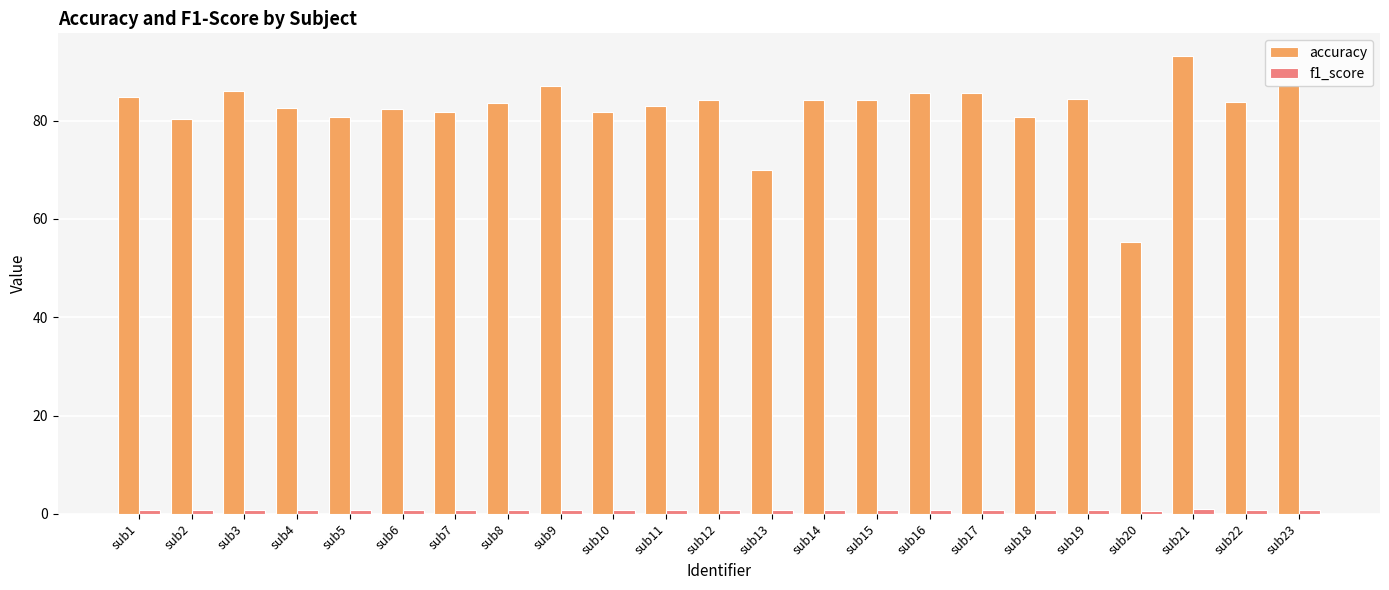

At how many categories does at least one series exceed 11?

23